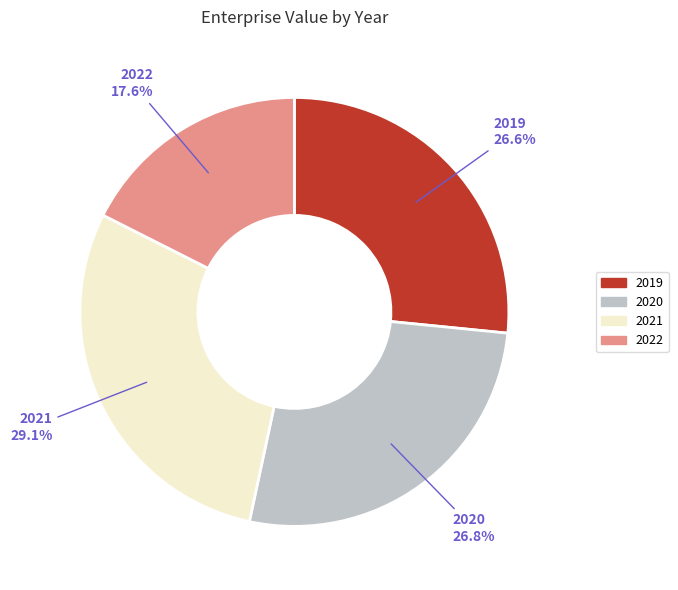

To the nearest percent, what is the difference between the 2022 and 2019 slice percentages?

9%